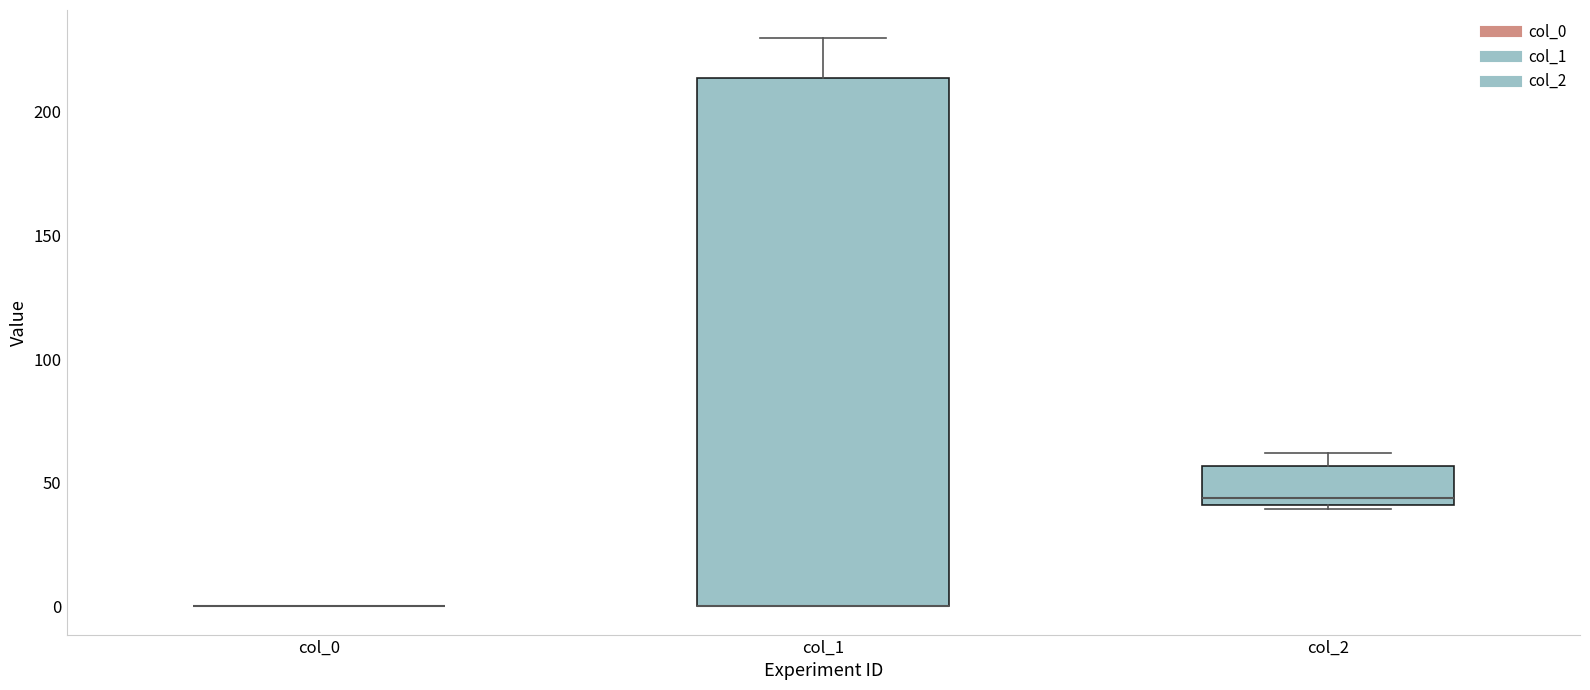

Reading left to right, read every box against the y-axis: the position of its median line, the range the box covers, and the ends of its whiskers. The values are not printed on the chart, so give them approximately, as read against the axis.

col_0: box collapsed to a line at 0, whiskers 0 to 0
col_1: median 0 (drawn on the box's lower edge), box 0 to 215, whiskers 0 to 230
col_2: median 45, box 40 to 55, whiskers 40 to 60